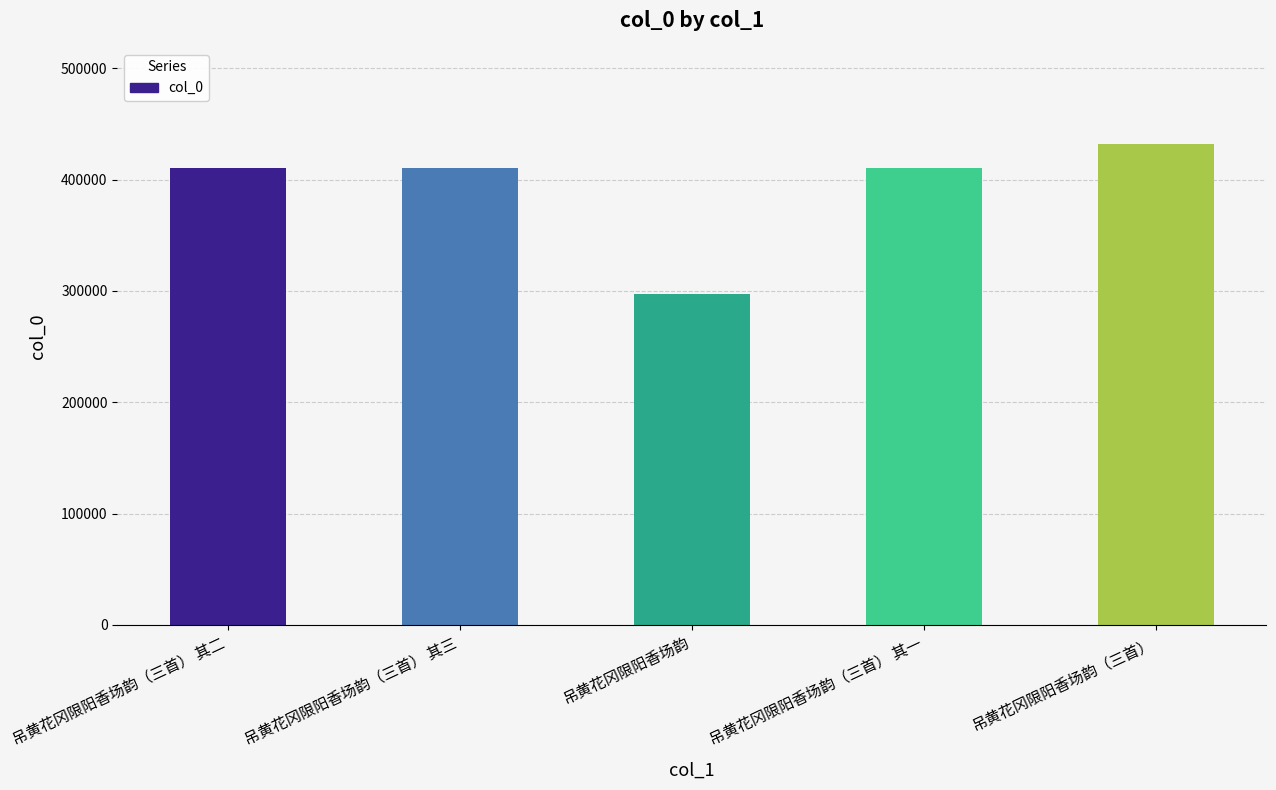

True or false: the data shows 285563 at 吊黄花冈限阳香场韵（三首） 其一.

False